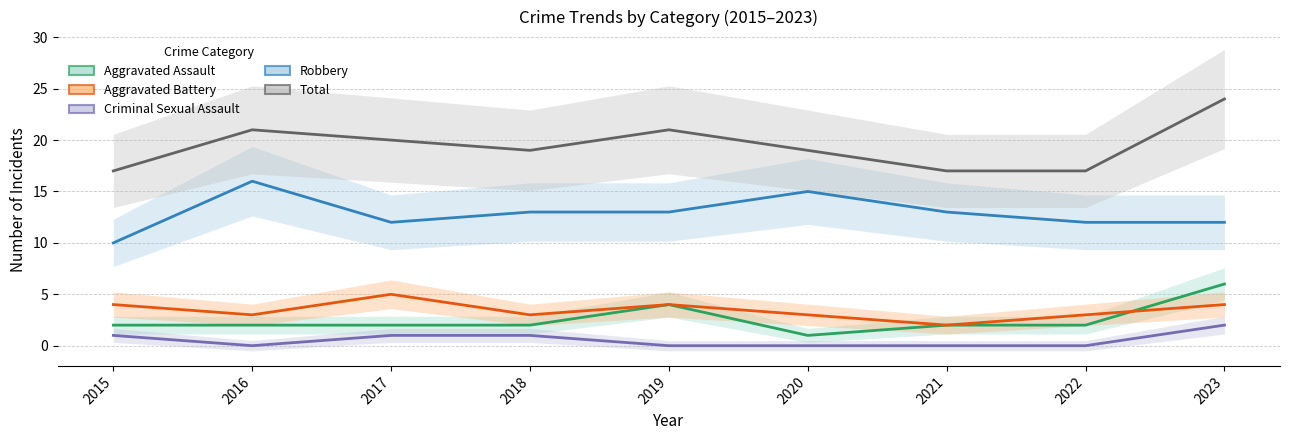

What are all the series names shown in the legend?

Aggravated Assault, Aggravated Battery, Criminal Sexual Assault, Robbery, Total